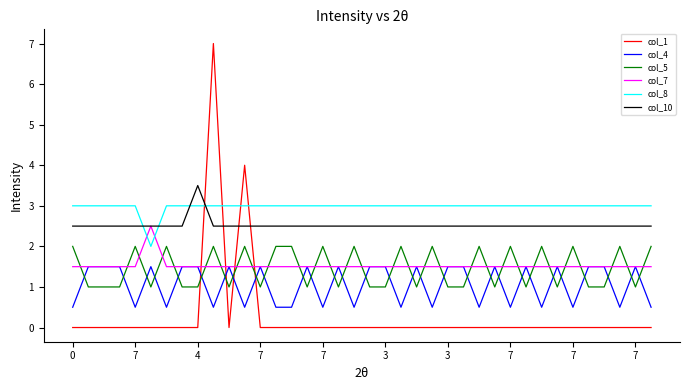

What are all the series names shown in the legend?

col_1, col_4, col_5, col_7, col_8, col_10